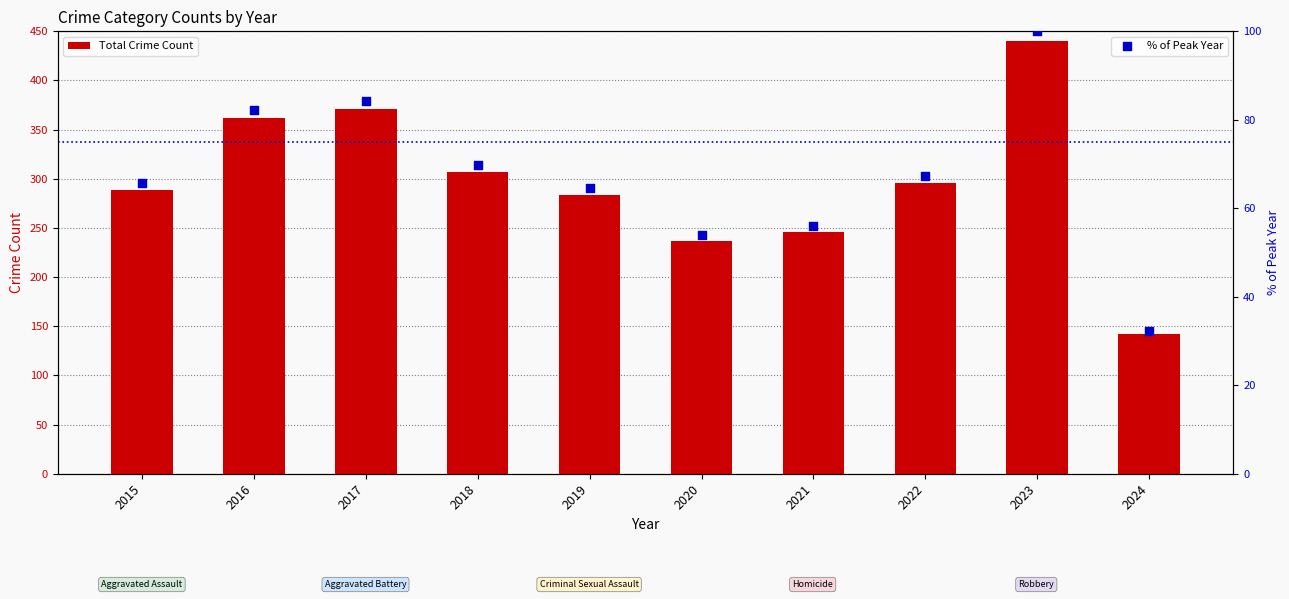

Which series has the largest total across all categories?

Total Crime Count